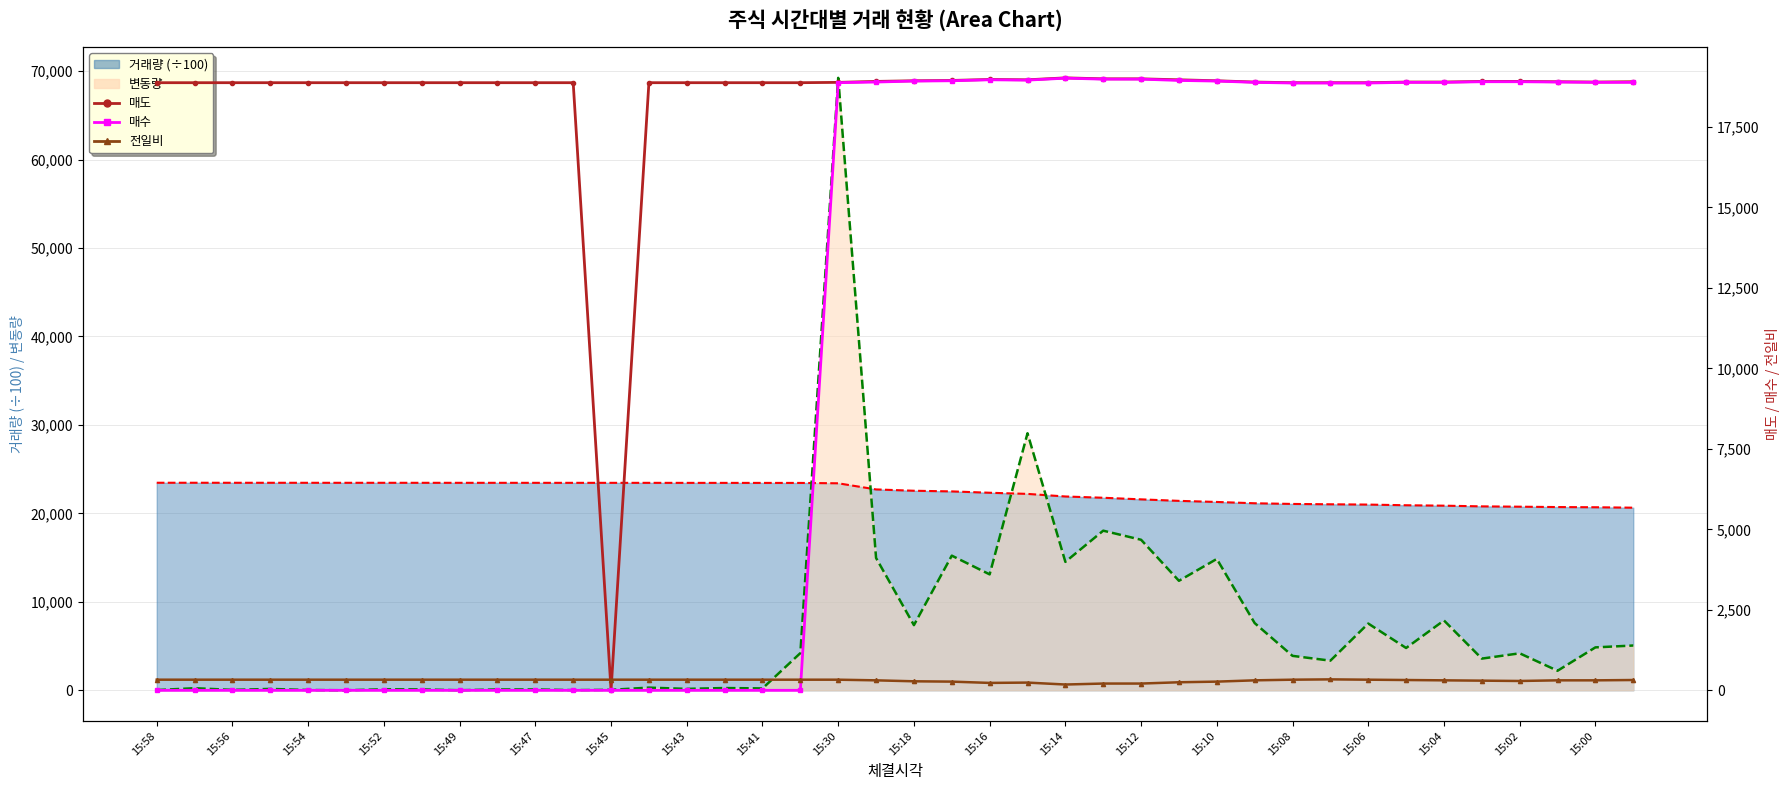

What is the greatest value displayed?

19020